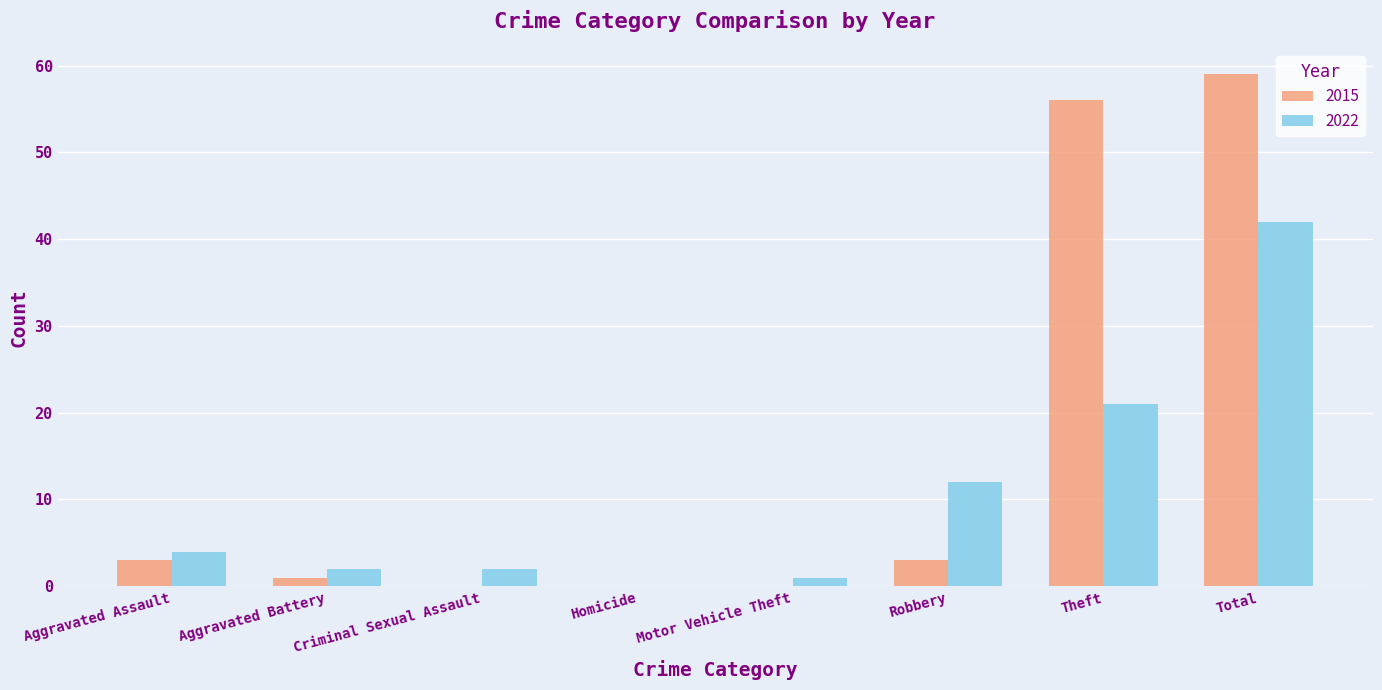

What is the sum of the 2015 values at Robbery and Theft?

59